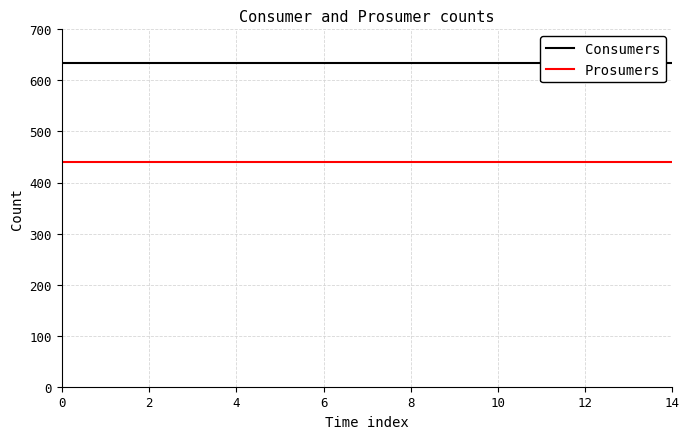

At 14, list the series in order from smallest to largest.

Prosumers, Consumers